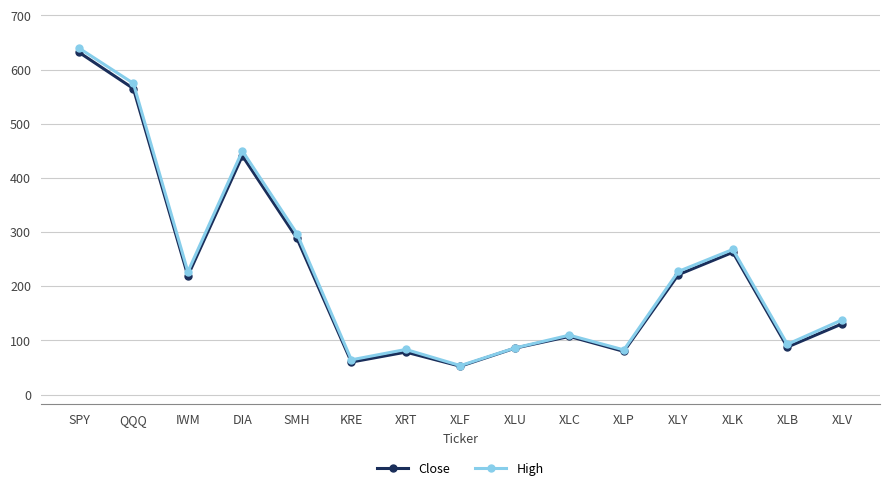

What is the total value across all series at XLP?

162.3